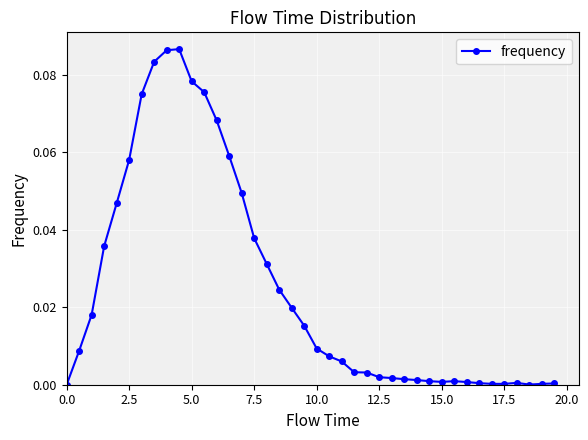

What is the sum of all values?

1.0